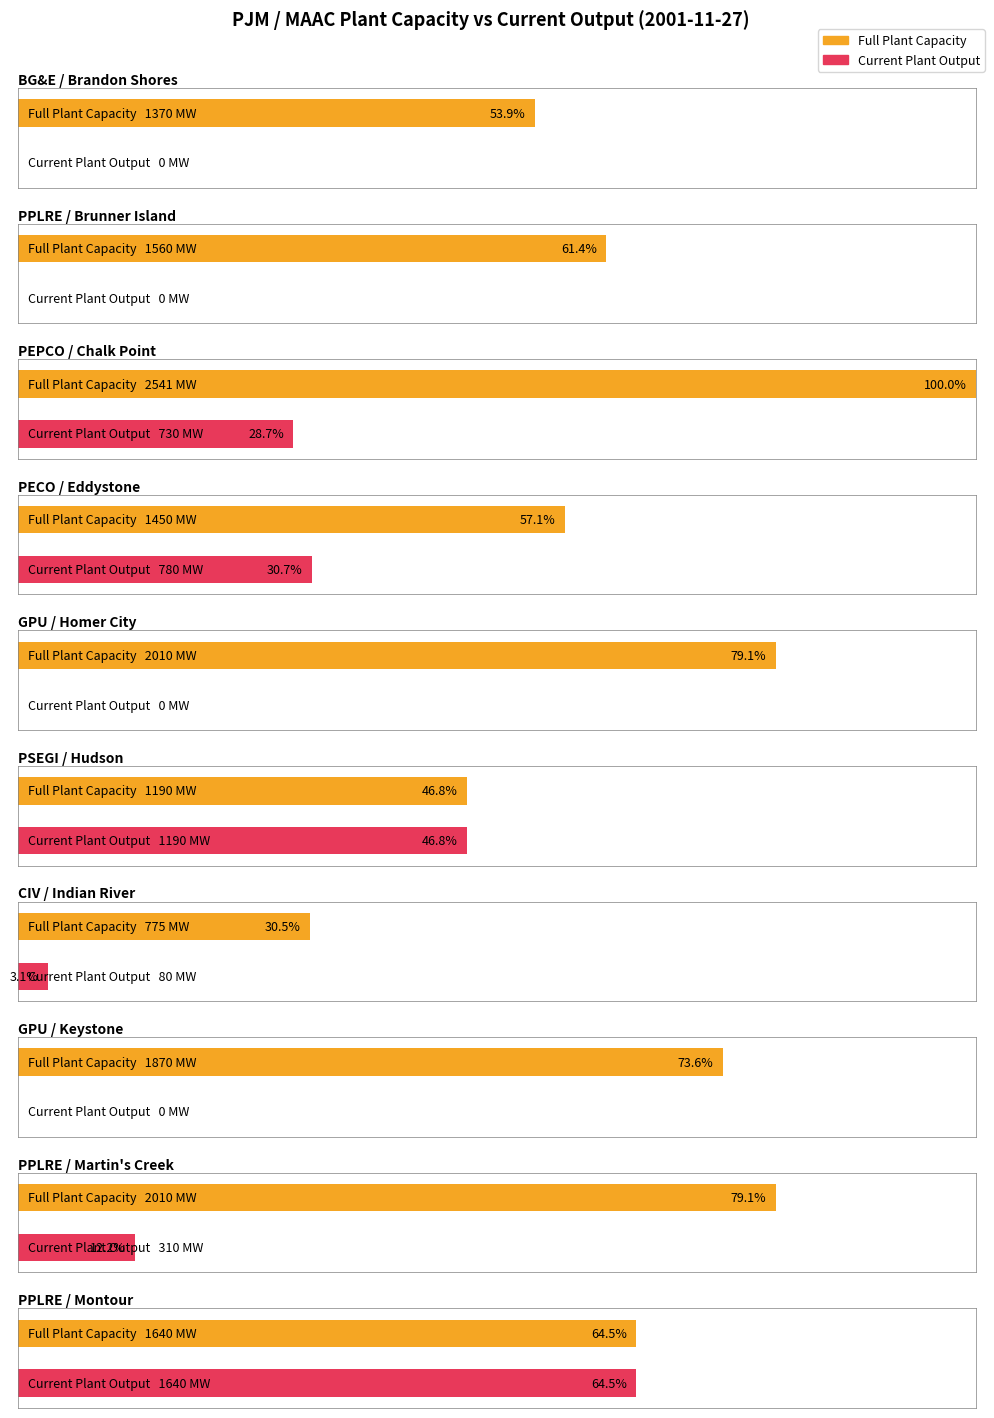

How many groups of bars are there?

10